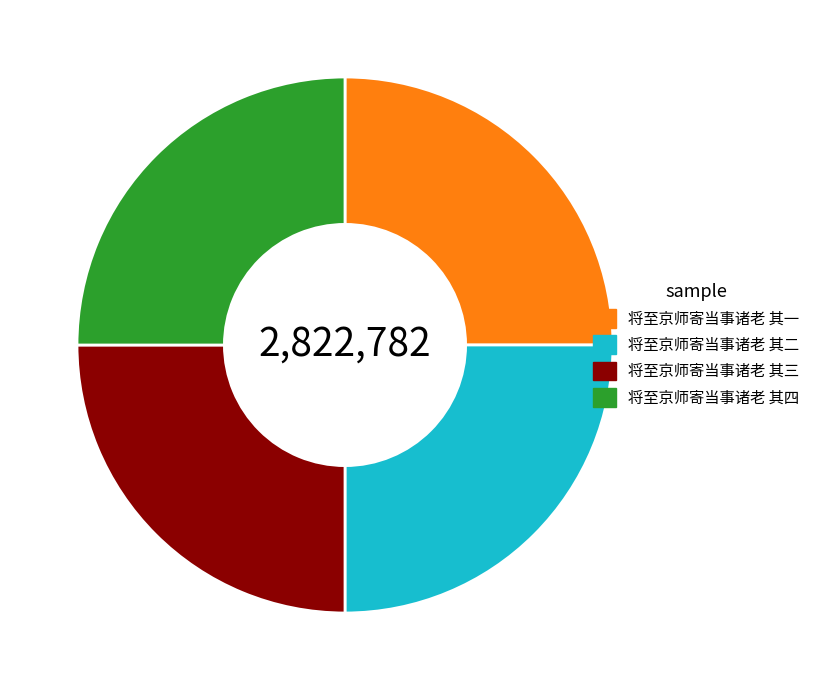

Approximately how many times larger is the value at 将至京师寄当事诸老 其三 compared to 将至京师寄当事诸老 其一?

1.0